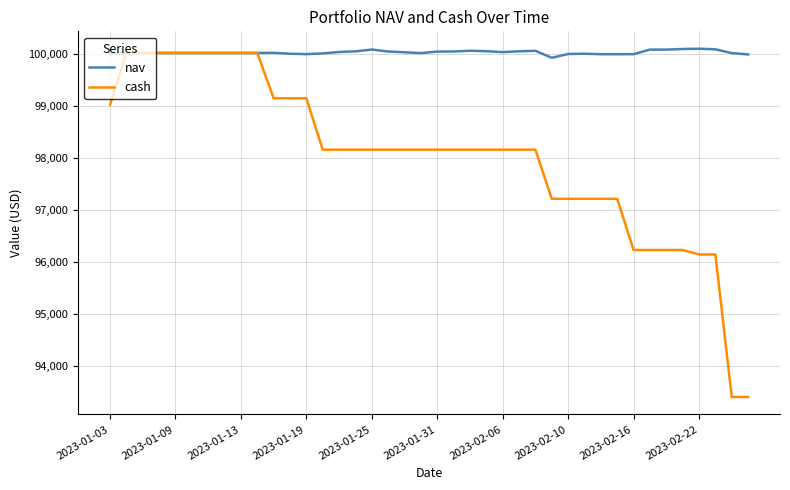

Which series has the largest total across all categories?

nav